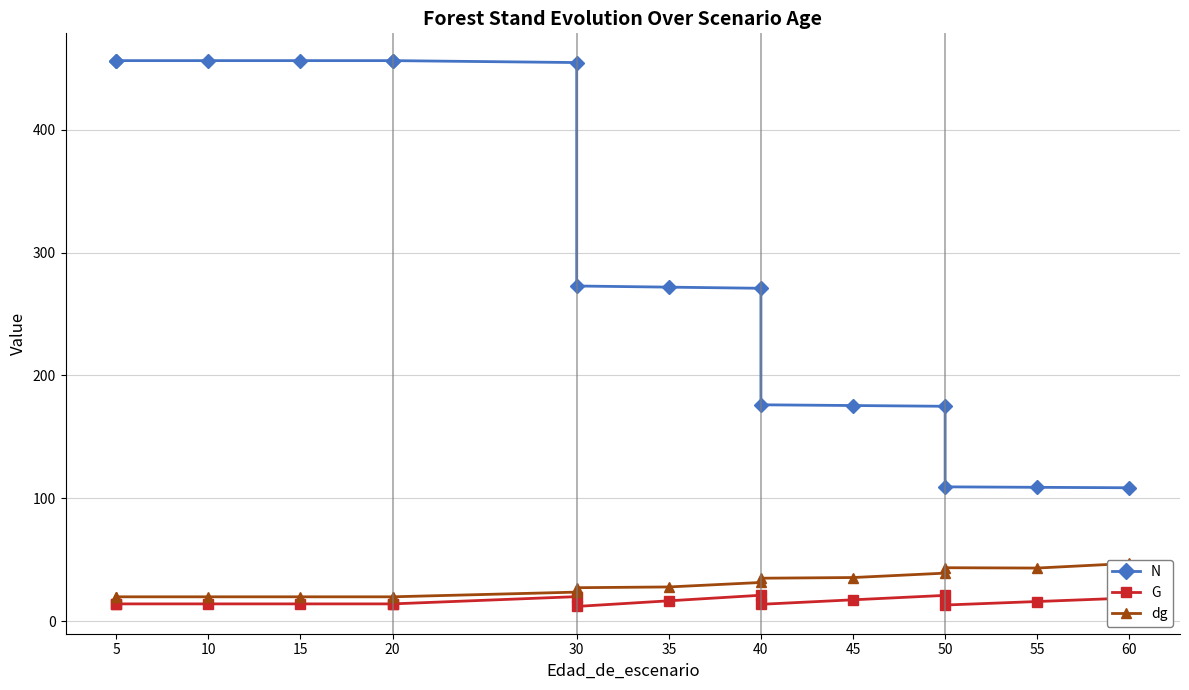

True or false: dg and N intersect in this chart.

False